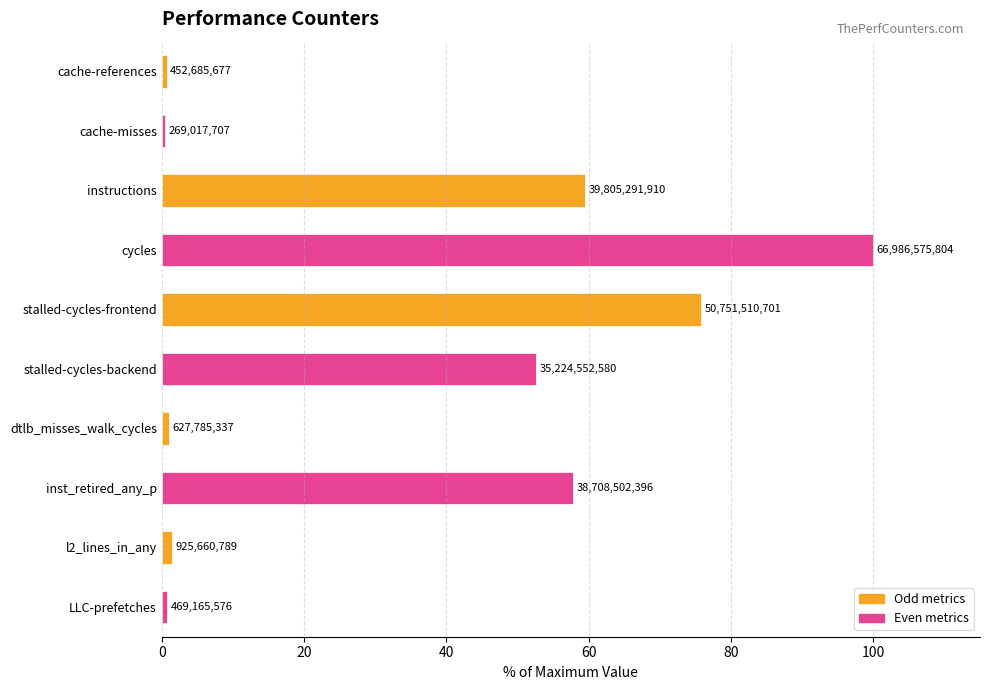

How many bars are there in total?

10